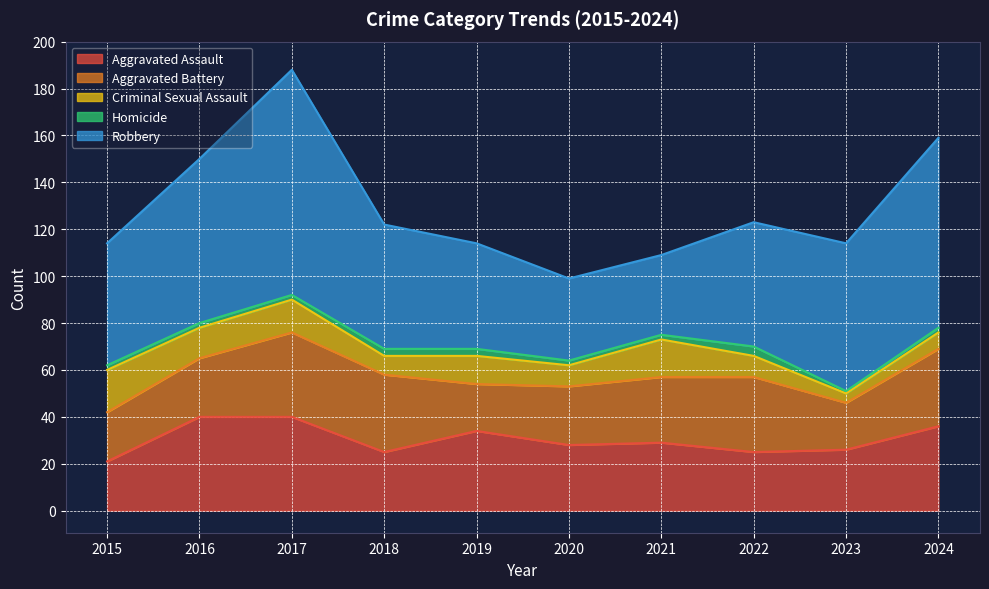

What is the difference between the Aggravated Battery values at 2021 and 2018?

5